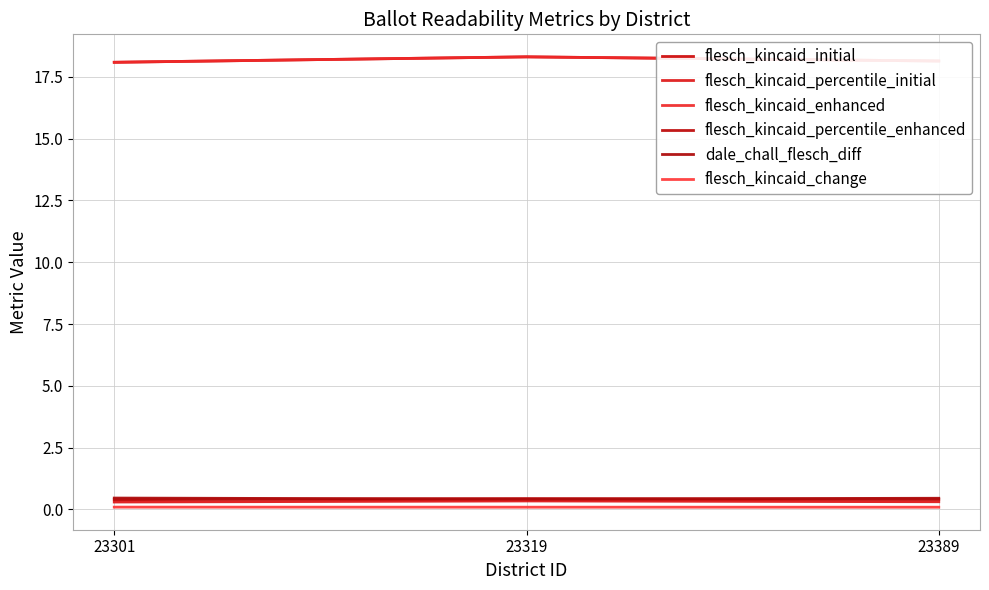

Count the flesch_kincaid_enhanced values in the range 18 to 19.

3